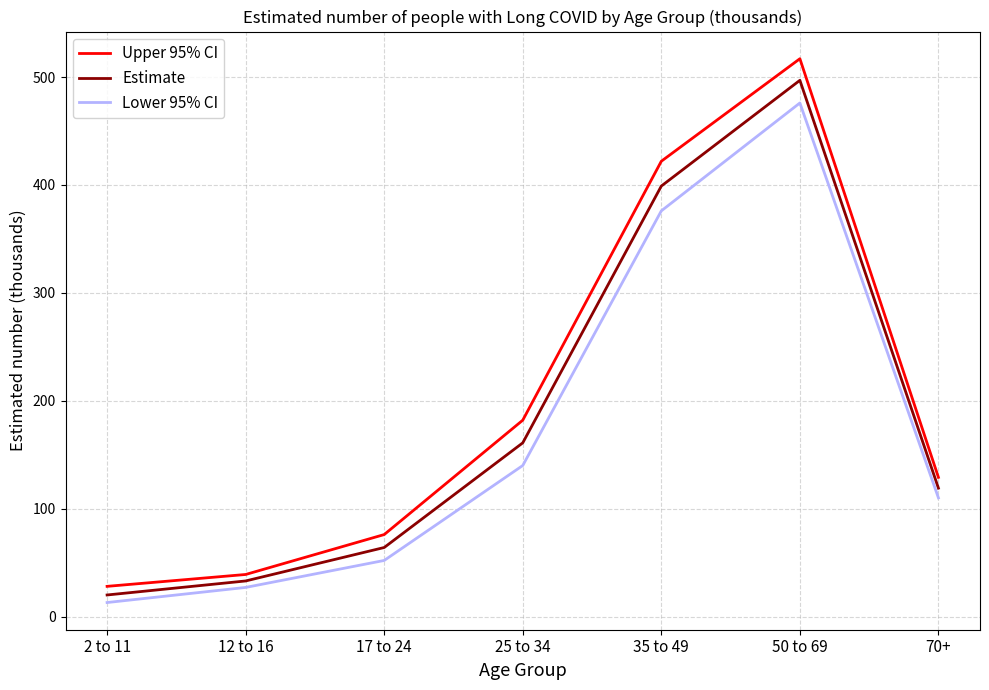

Reading left to right, extract all data points from this chart.

Upper 95% CI: 2 to 11=28	12 to 16=39	17 to 24=76	25 to 34=182	35 to 49=422	50 to 69=517	70+=129
Estimate: 2 to 11=20	12 to 16=33	17 to 24=64	25 to 34=161	35 to 49=399	50 to 69=497	70+=119
Lower 95% CI: 2 to 11=13	12 to 16=27	17 to 24=52	25 to 34=140	35 to 49=376	50 to 69=476	70+=110